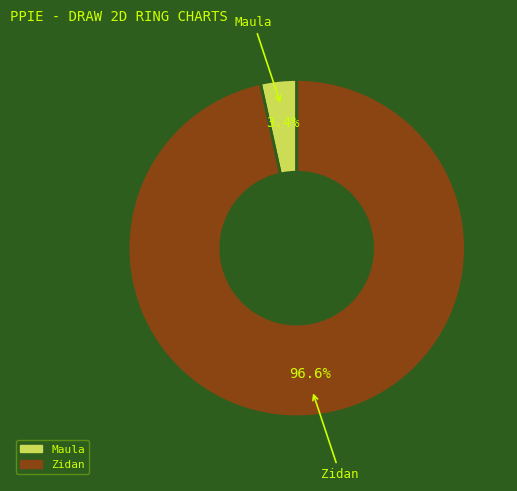

To the nearest percent, what is the average slice percentage?

50%